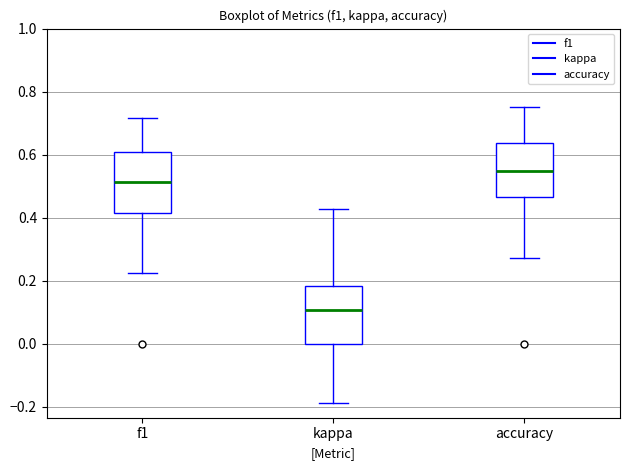

Where does the lower whisker of the box for f1 end on the y-axis? The values are not printed on the chart, so give them approximately, as read against the axis.

0.22